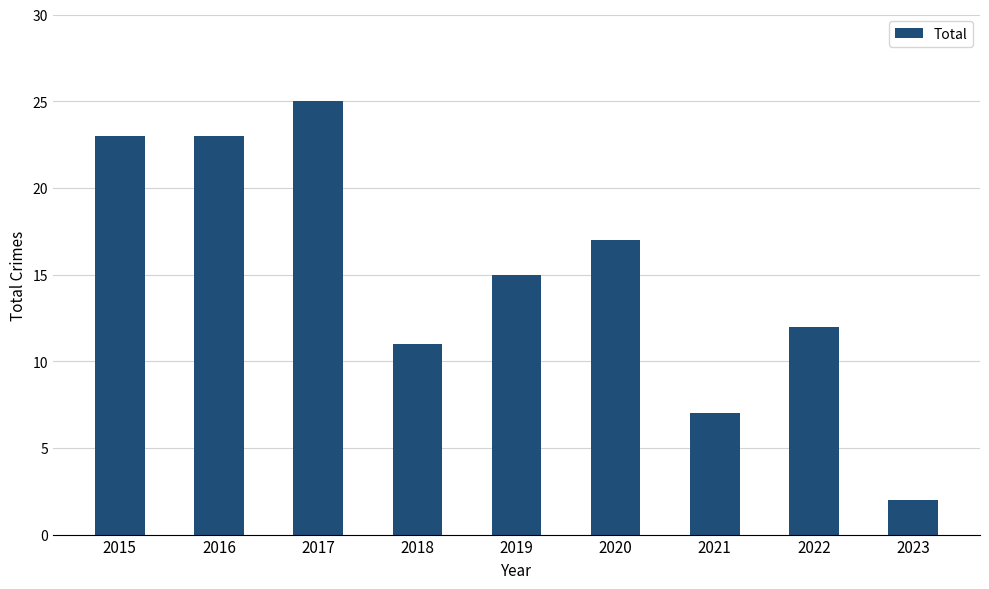

True or false: the data shows 23 at 2015.

True